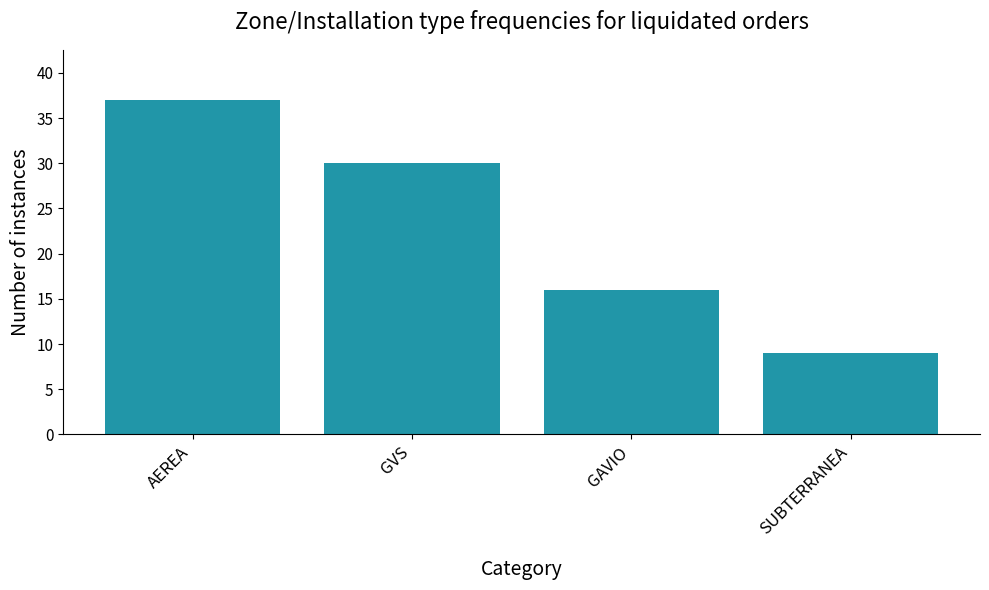

Are the bars horizontal?

No